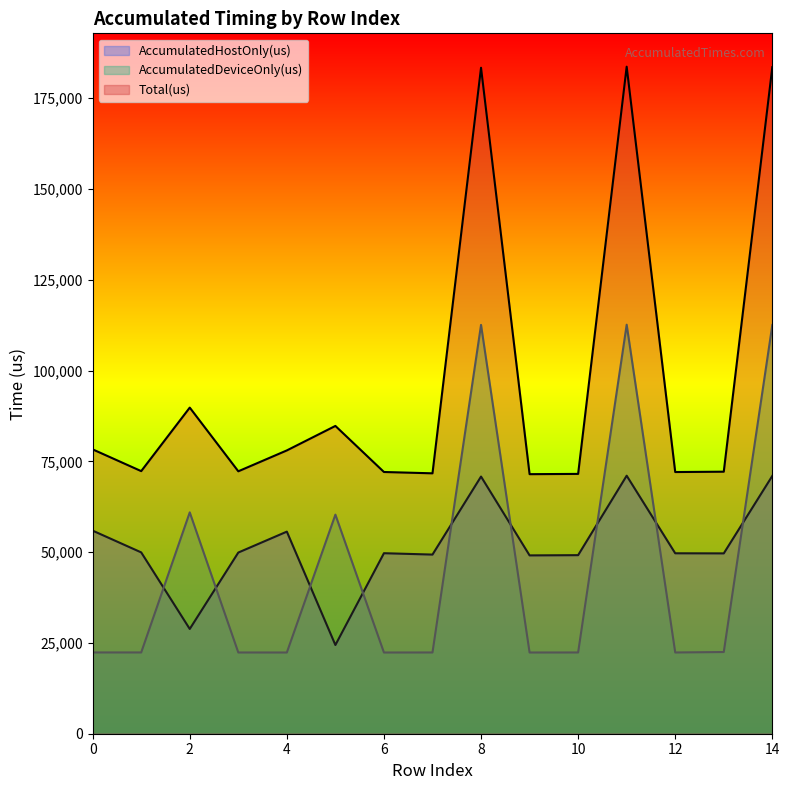

Where is the first local maximum for Total(us)?

2